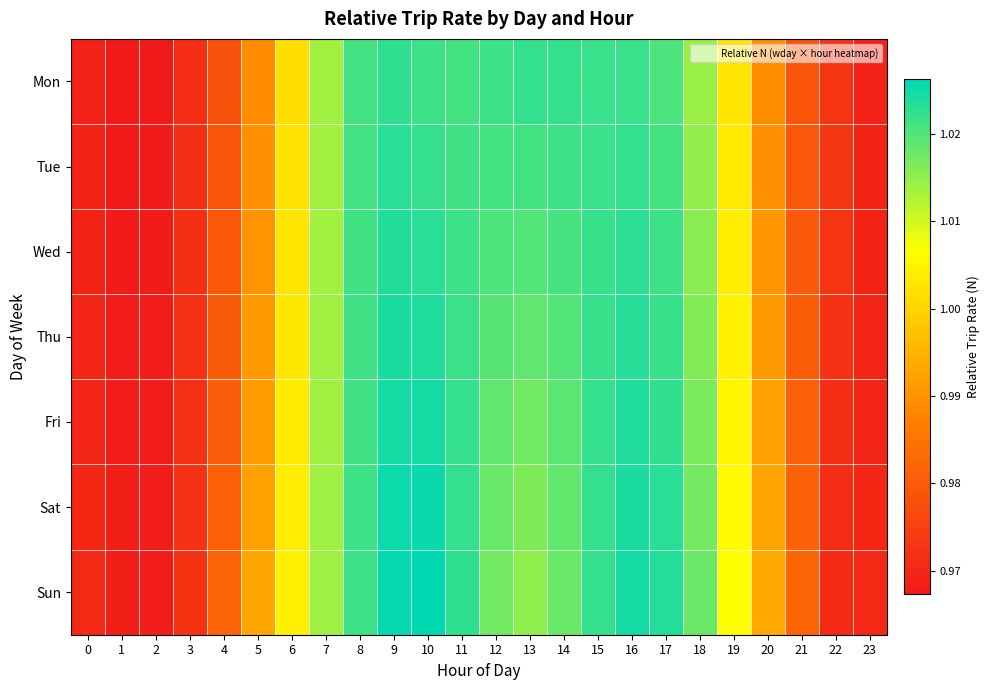

Reading left to right, what are all the values shown in this chart?

Mon: 0=1.0	1=1.0	2=1.0	3=1.0	4=1.0	5=1.0	6=1.0	7=1.0	8=1.0	9=1.0	10=1.0	11=1.0	12=1.0	13=1.0	14=1.0	15=1.0	16=1.0	17=1.0	18=1.0	19=1.0	20=1.0	21=1.0	22=1.0	23=1.0
Tue: 0=1.0	1=1.0	2=1.0	3=1.0	4=1.0	5=1.0	6=1.0	7=1.0	8=1.0	9=1.0	10=1.0	11=1.0	12=1.0	13=1.0	14=1.0	15=1.0	16=1.0	17=1.0	18=1.0	19=1.0	20=1.0	21=1.0	22=1.0	23=1.0
Wed: 0=1.0	1=1.0	2=1.0	3=1.0	4=1.0	5=1.0	6=1.0	7=1.0	8=1.0	9=1.0	10=1.0	11=1.0	12=1.0	13=1.0	14=1.0	15=1.0	16=1.0	17=1.0	18=1.0	19=1.0	20=1.0	21=1.0	22=1.0	23=1.0
Thu: 0=1.0	1=1.0	2=1.0	3=1.0	4=1.0	5=1.0	6=1.0	7=1.0	8=1.0	9=1.0	10=1.0	11=1.0	12=1.0	13=1.0	14=1.0	15=1.0	16=1.0	17=1.0	18=1.0	19=1.0	20=1.0	21=1.0	22=1.0	23=1.0
Fri: 0=1.0	1=1.0	2=1.0	3=1.0	4=1.0	5=1.0	6=1.0	7=1.0	8=1.0	9=1.0	10=1.0	11=1.0	12=1.0	13=1.0	14=1.0	15=1.0	16=1.0	17=1.0	18=1.0	19=1.0	20=1.0	21=1.0	22=1.0	23=1.0
Sat: 0=1.0	1=1.0	2=1.0	3=1.0	4=1.0	5=1.0	6=1.0	7=1.0	8=1.0	9=1.0	10=1.0	11=1.0	12=1.0	13=1.0	14=1.0	15=1.0	16=1.0	17=1.0	18=1.0	19=1.0	20=1.0	21=1.0	22=1.0	23=1.0
Sun: 0=1.0	1=1.0	2=1.0	3=1.0	4=1.0	5=1.0	6=1.0	7=1.0	8=1.0	9=1.0	10=1.0	11=1.0	12=1.0	13=1.0	14=1.0	15=1.0	16=1.0	17=1.0	18=1.0	19=1.0	20=1.0	21=1.0	22=1.0	23=1.0